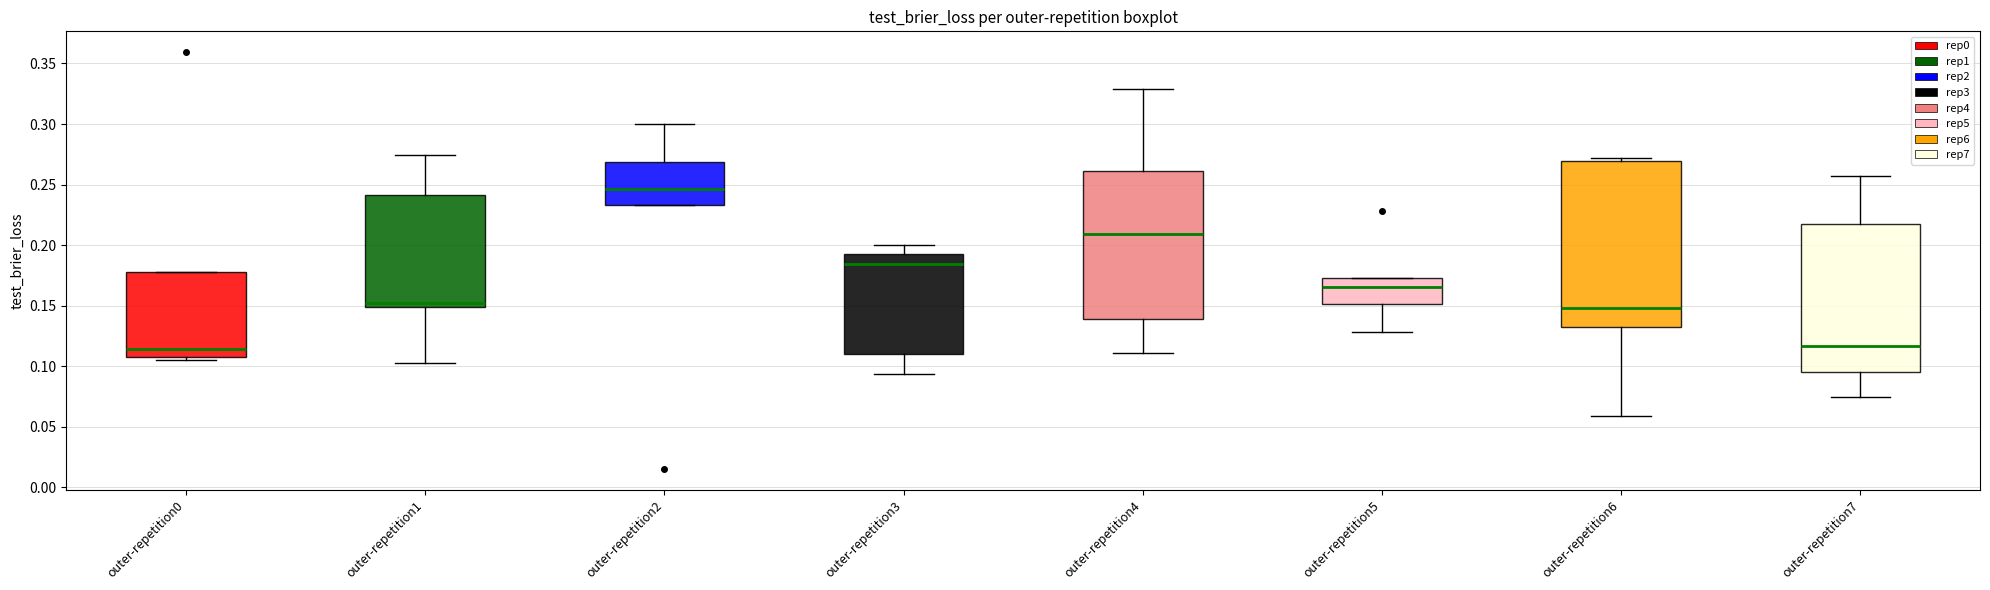

Which box's median line is the highest?

outer-repetition2